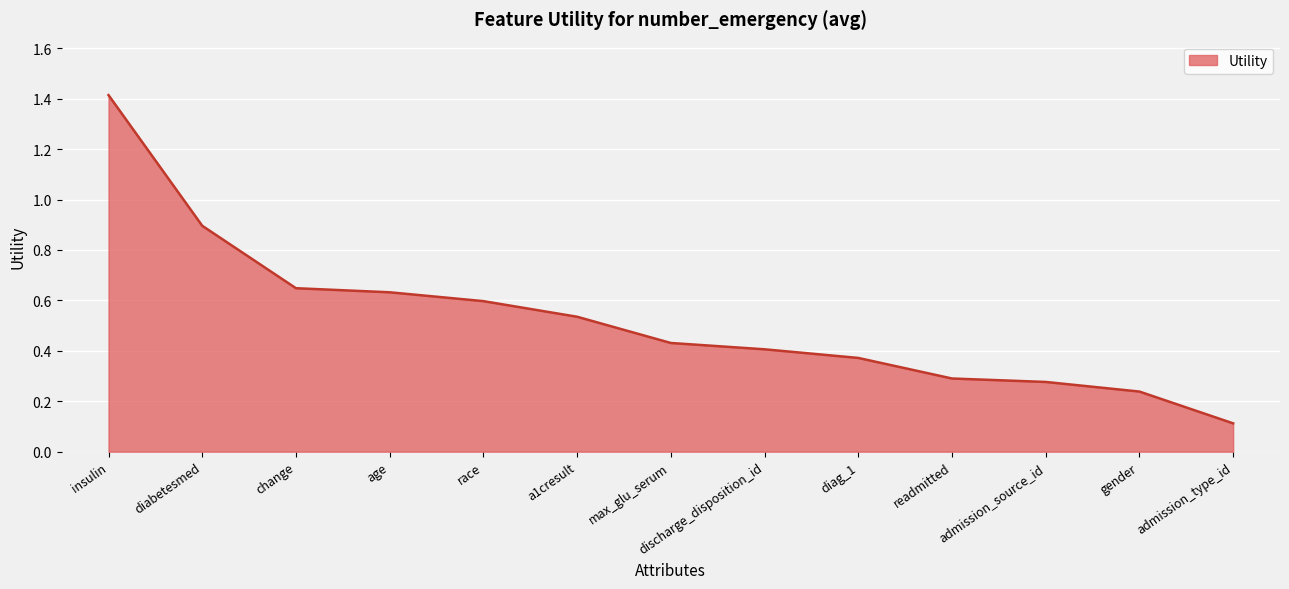

How many lines are shown in the chart?

1